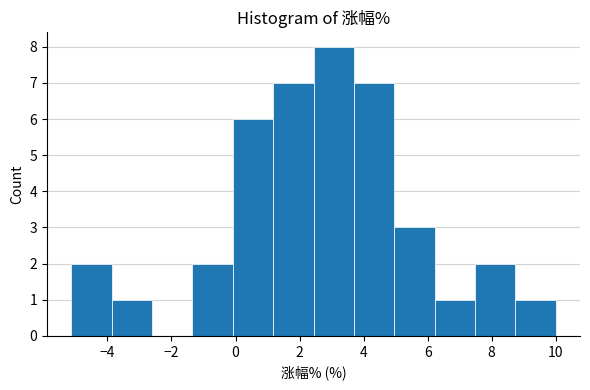

Which range on the x-axis has the tallest bar?

2.4 to 3.6